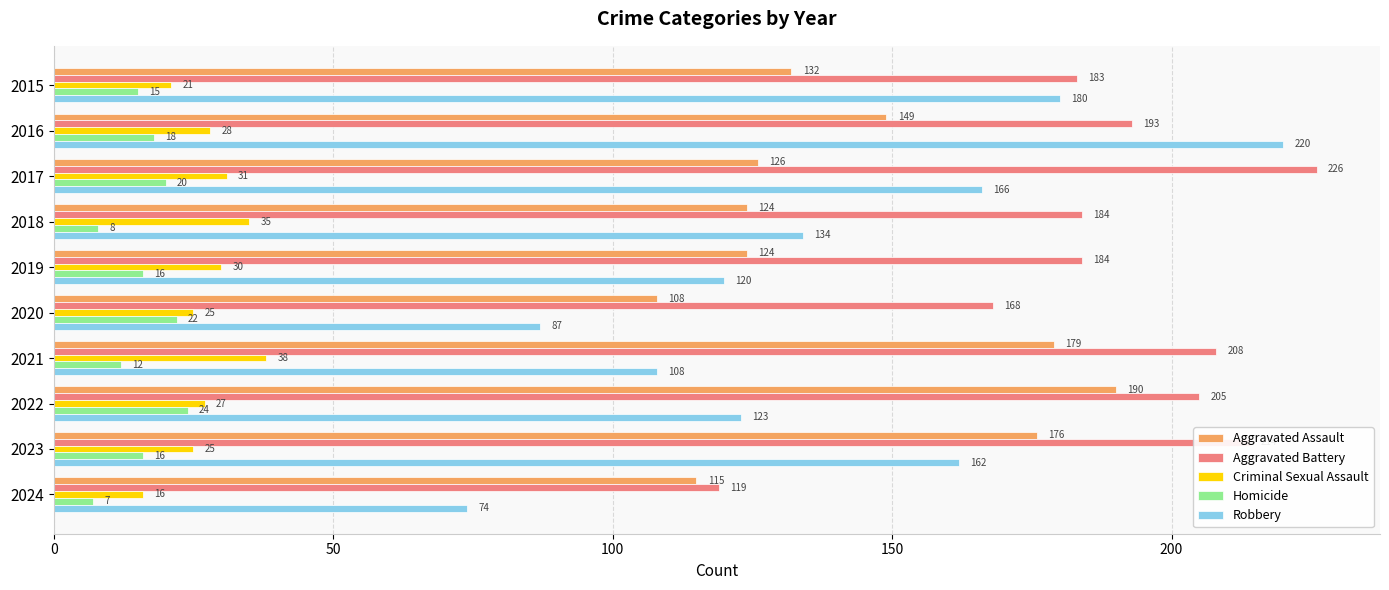

Which series changed the most between 2020 and 2024?

Aggravated Battery